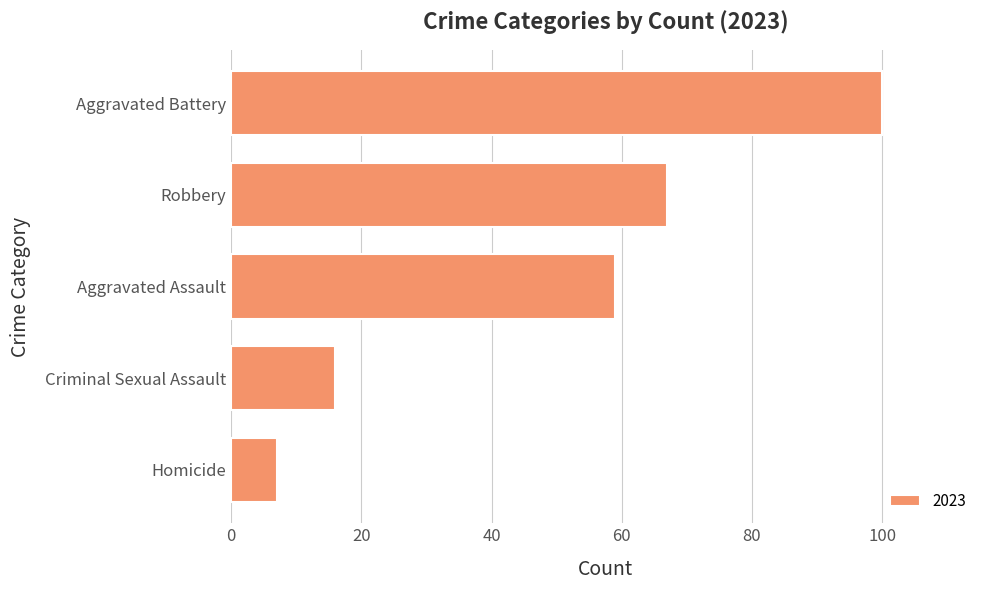

Between Criminal Sexual Assault and Aggravated Assault, which is larger?

Aggravated Assault